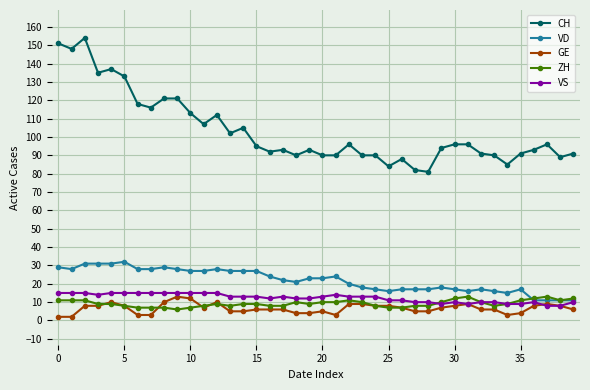

True or false: CH and ZH intersect in this chart.

False